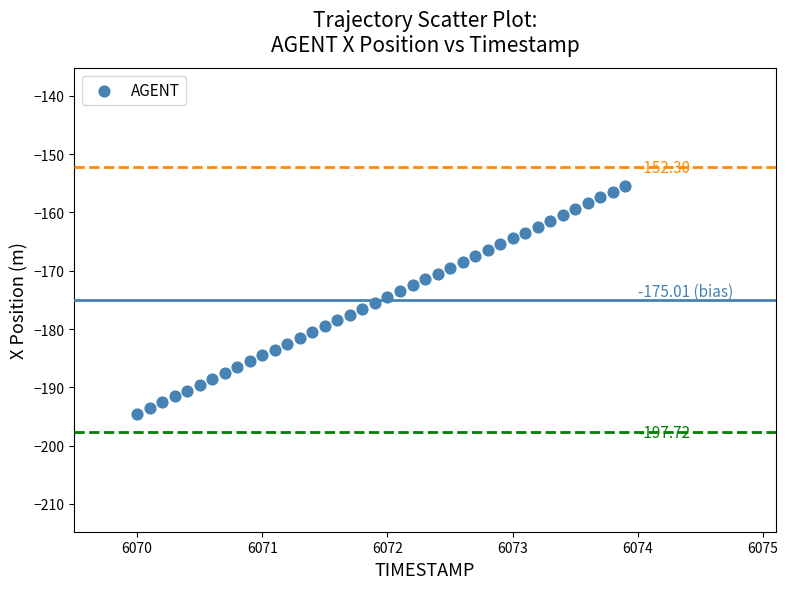

What is the range of X values (max minus min)?

3.9